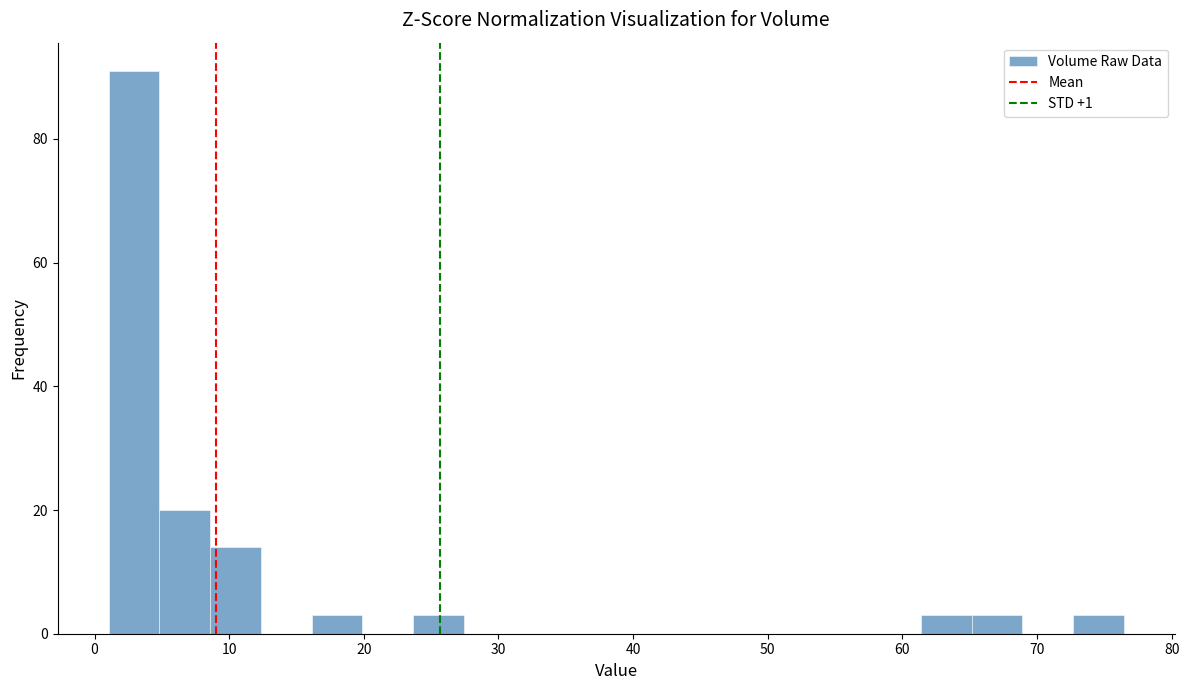

Read against the x-axis, roughly where is the centre of the tallest bar?

3